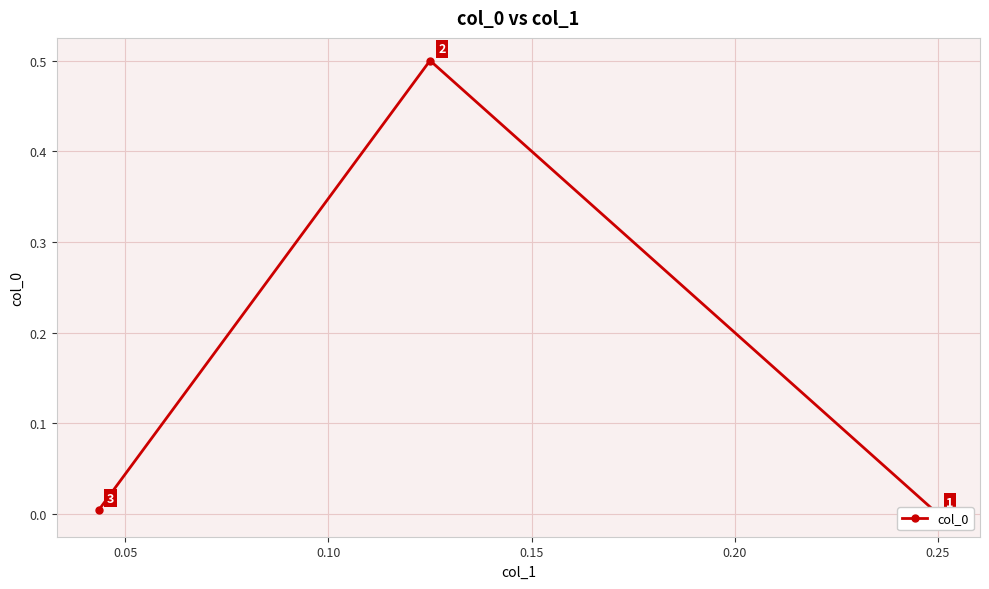

What is the maximum value shown in the chart?

0.5